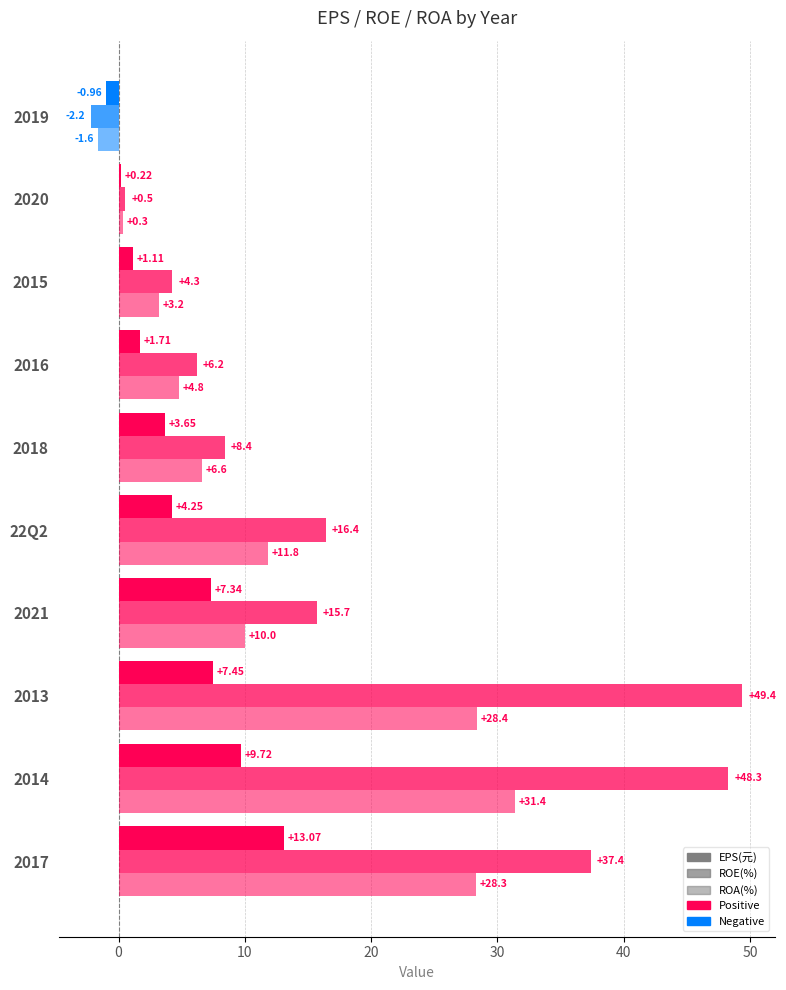

Count the number of categories in the chart.

10